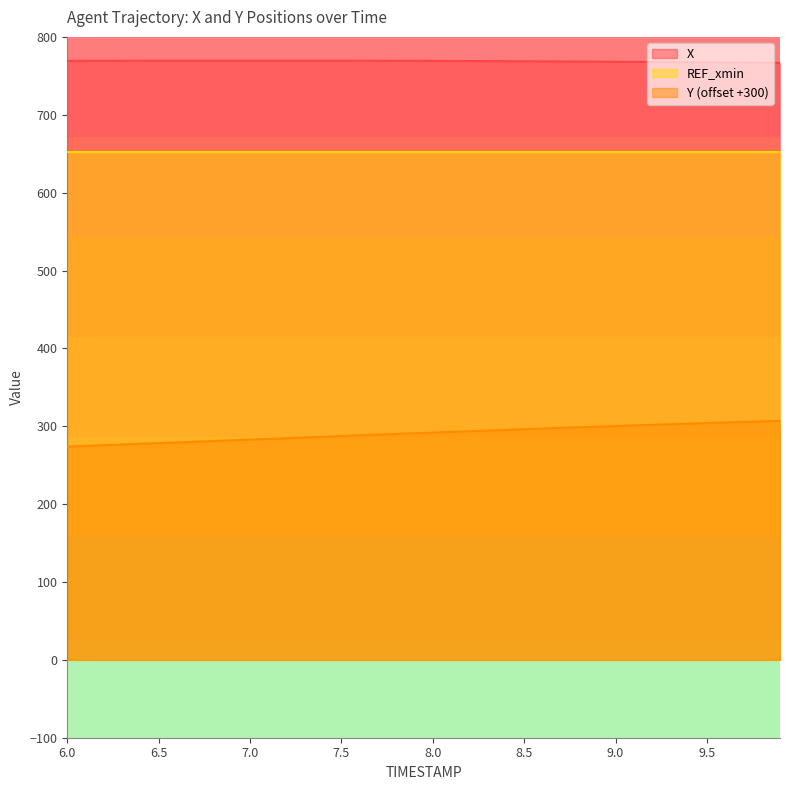

Rank the series by their maximum value, from highest to lowest.

X, REF_xmin, Y (offset +300)